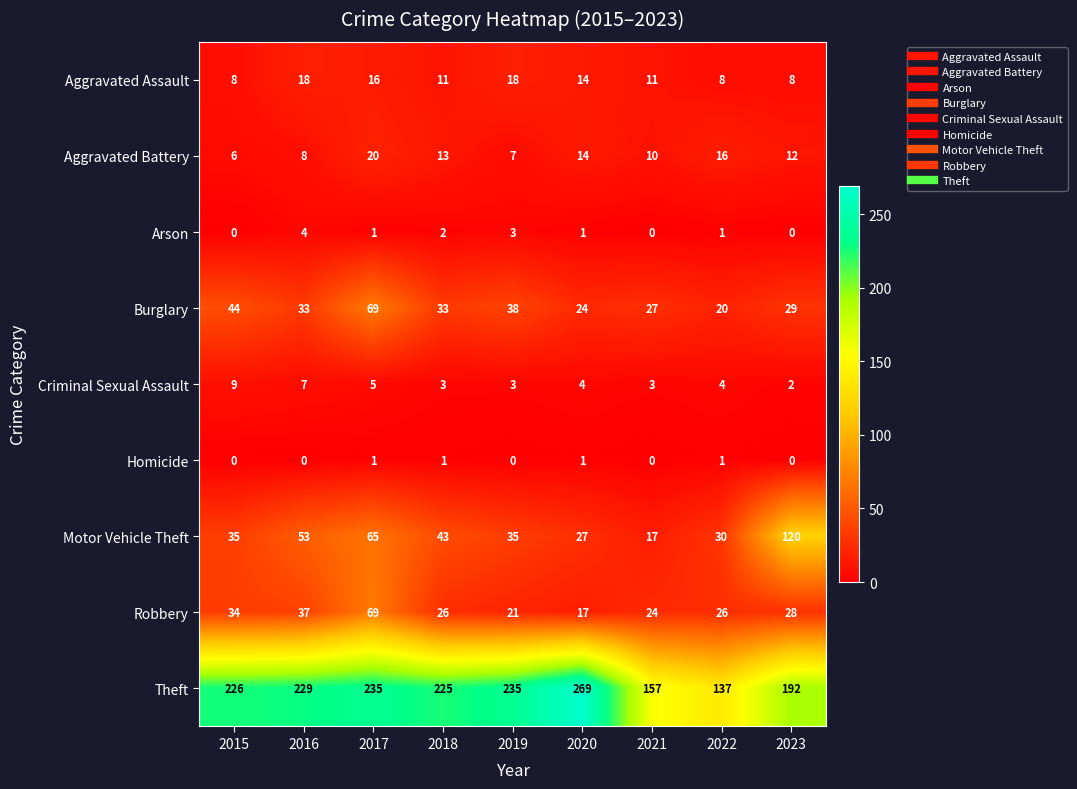

How many categories are shown in the chart?

9